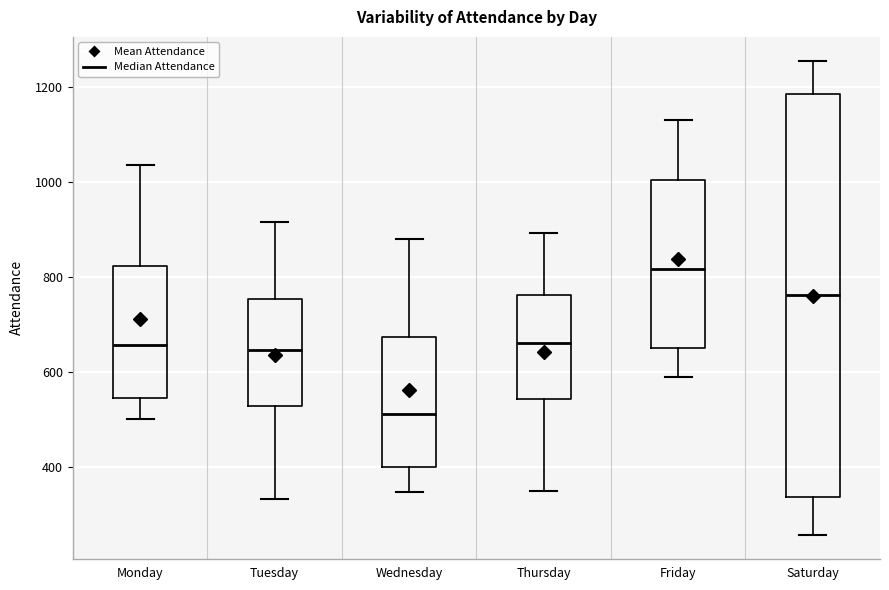

Which box is the tallest, from its lower edge to its upper edge?

Saturday